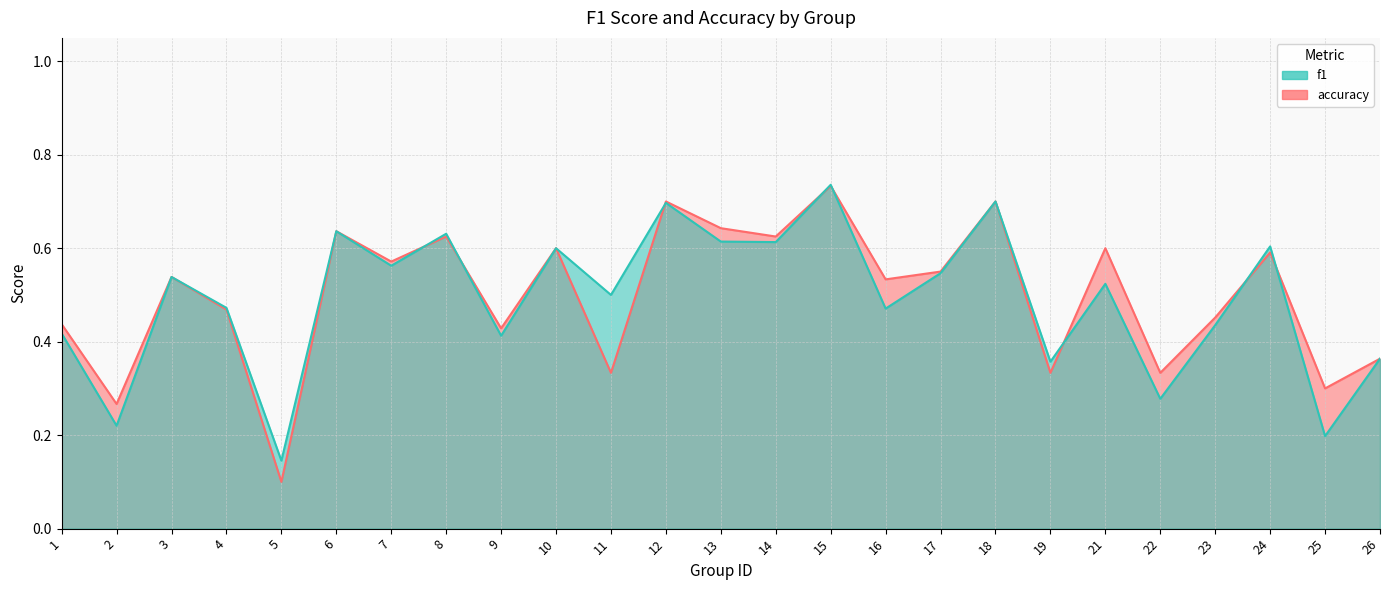

What is the maximum value shown in the chart?

0.7